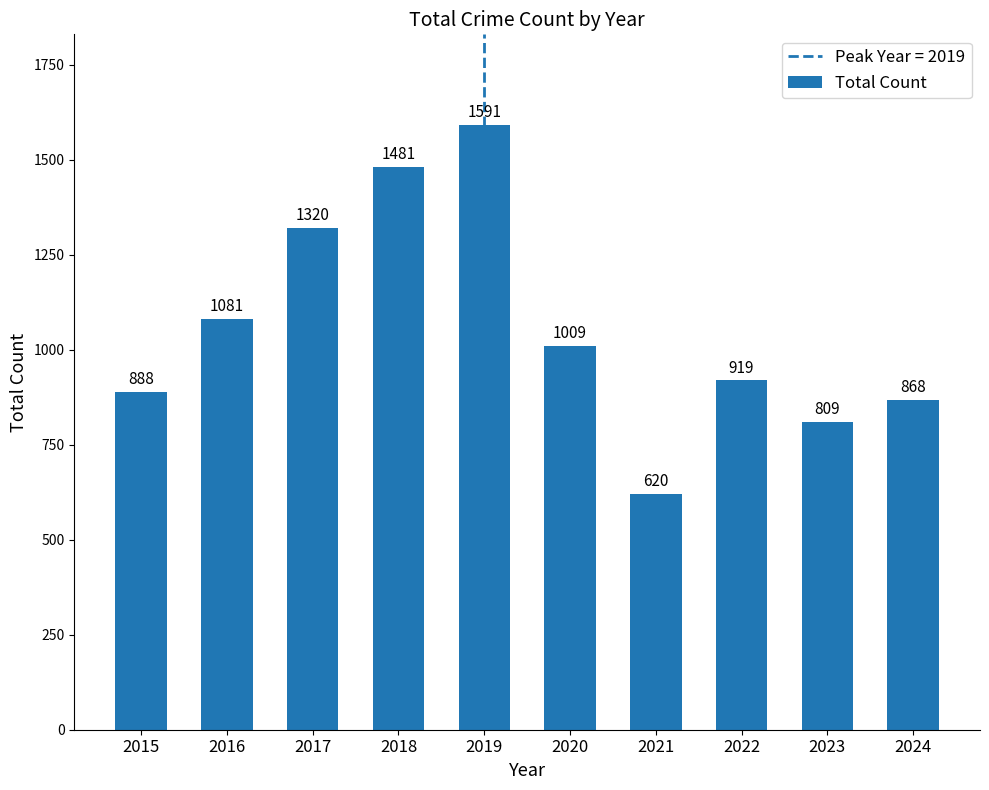

Reading left to right, what are all the values shown in this chart?

888	1081	1320	1481	1591	1009	620	919	809	868